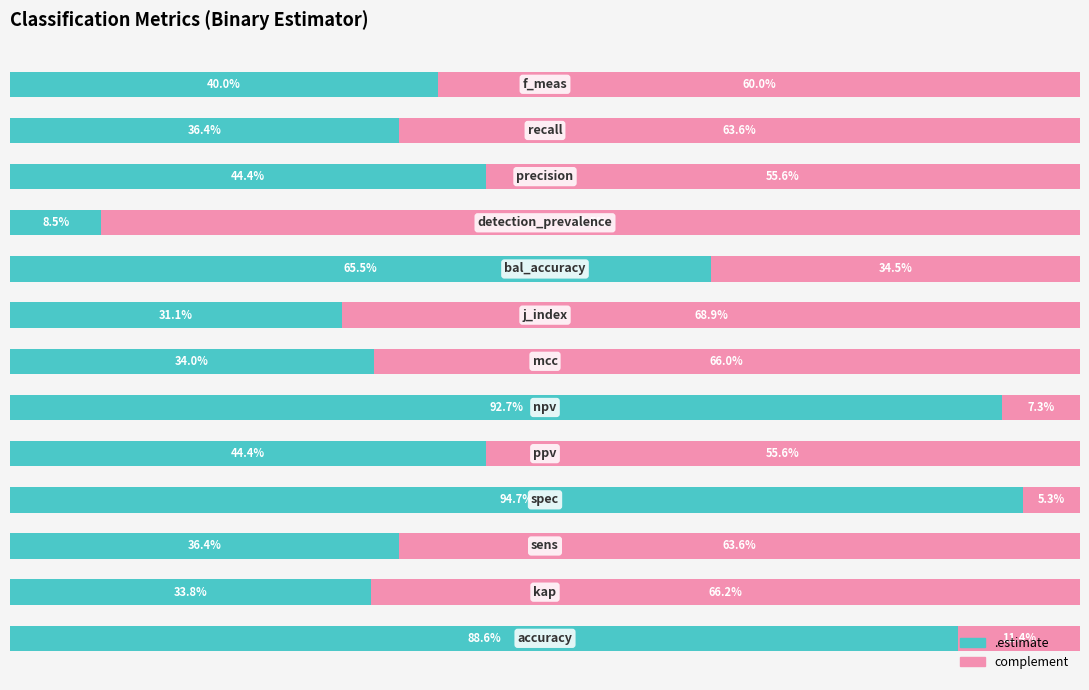

How many data points does each series have?

13